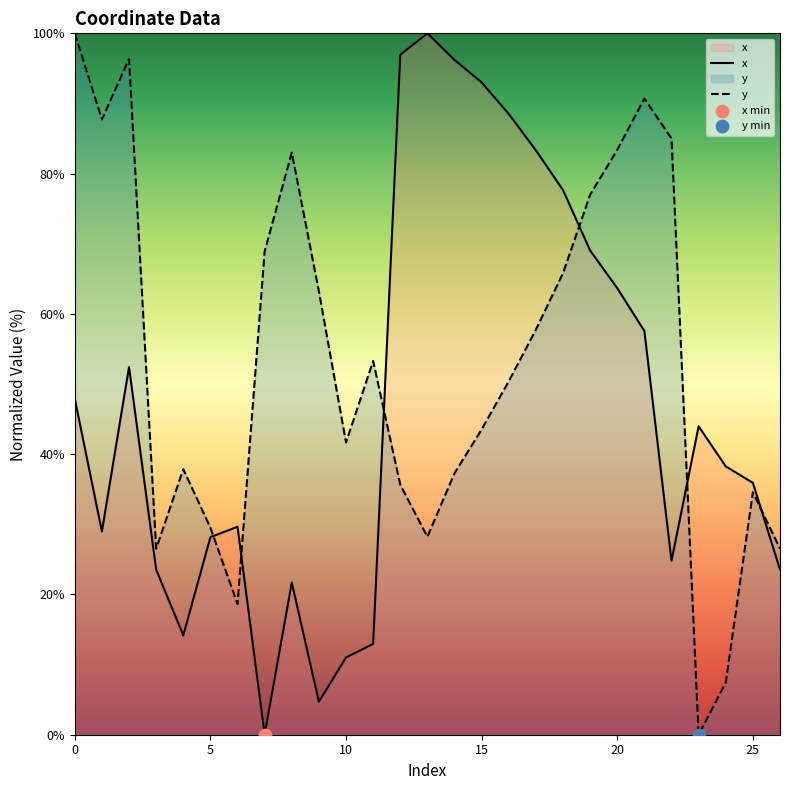

What are all the series names shown in the legend?

x, y